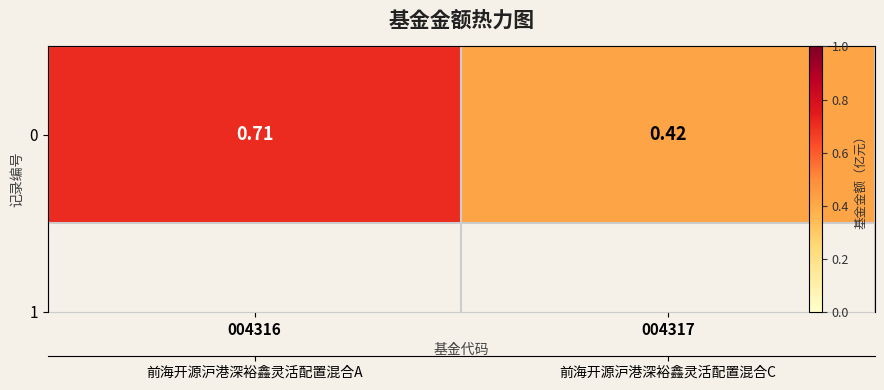

How many data points does each series have?

2